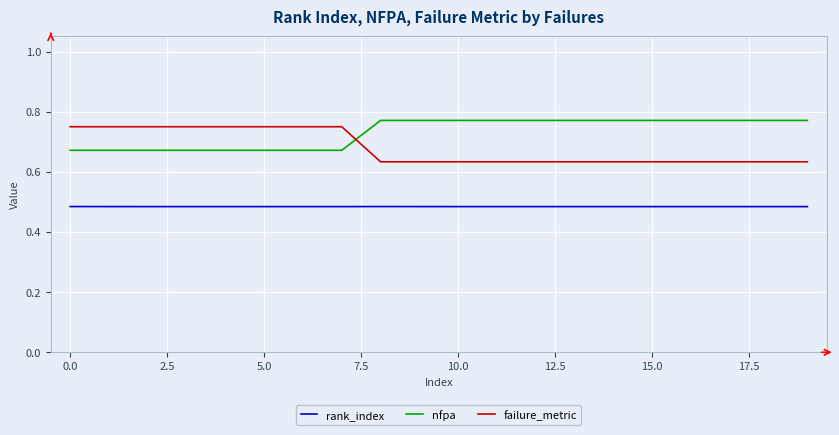

True or false: nfpa and failure_metric cross at least once.

True